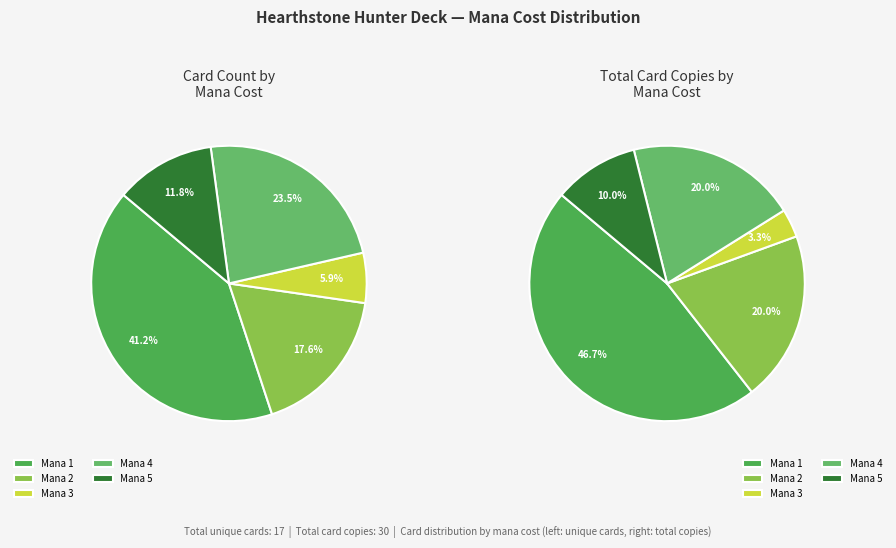

Which slice is the largest?

1